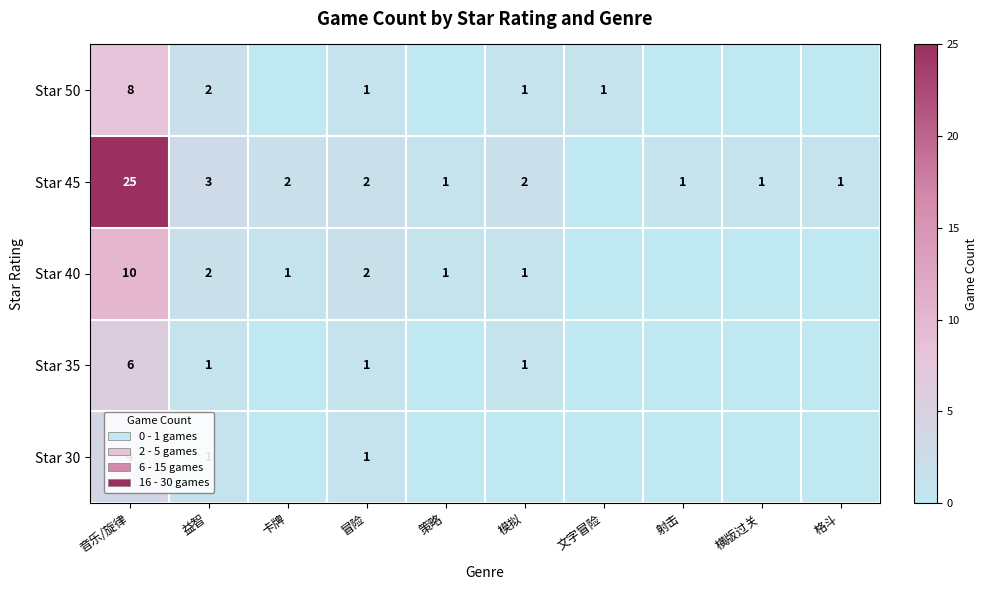

What is the total value across all series at 音乐/旋律?

53